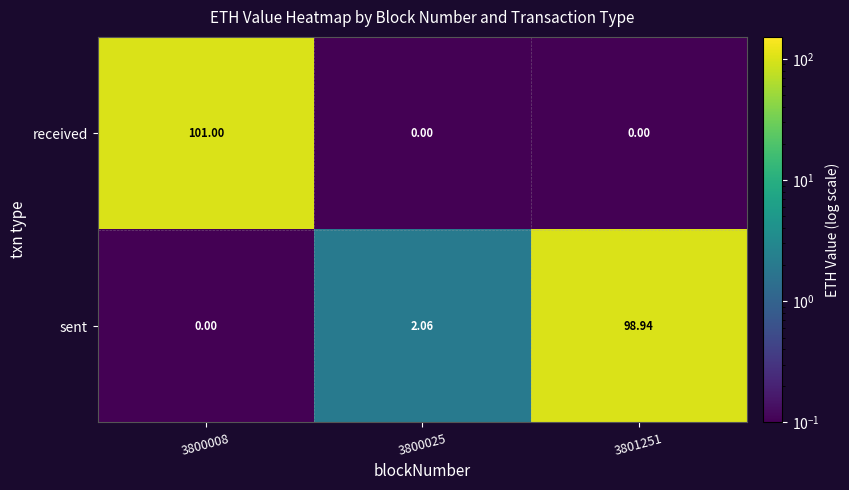

Is the value of sent at 3800008 greater than the value of received at 3800008?

No